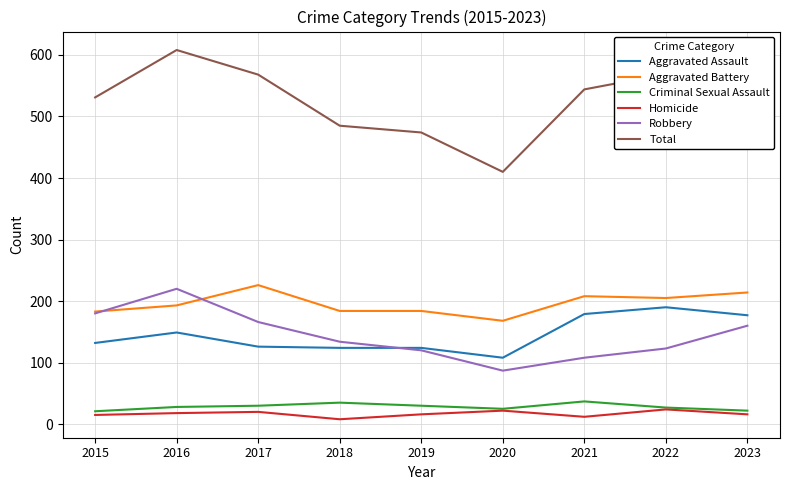

What is the approximate value of Total at 2015?

531